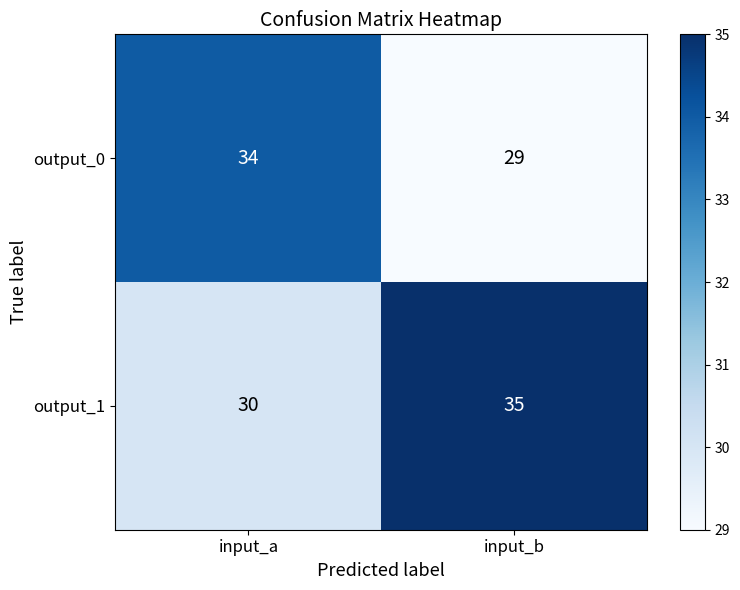

What is the sum of the output_1 values at input_a and input_b?

65